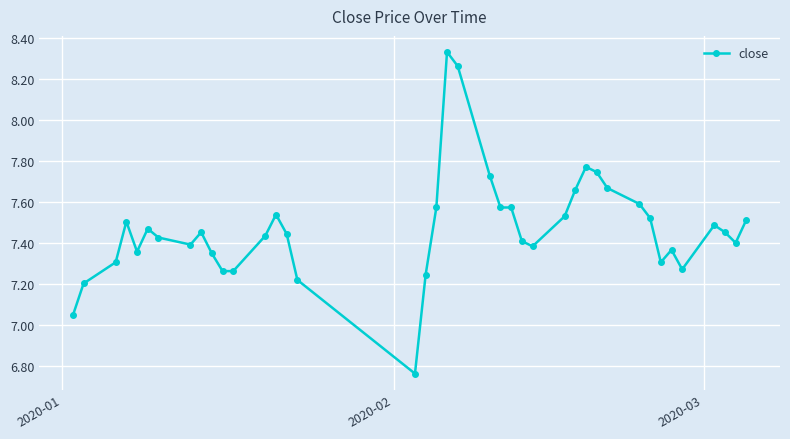

True or false: the data has more than 0 interior local peaks.

True